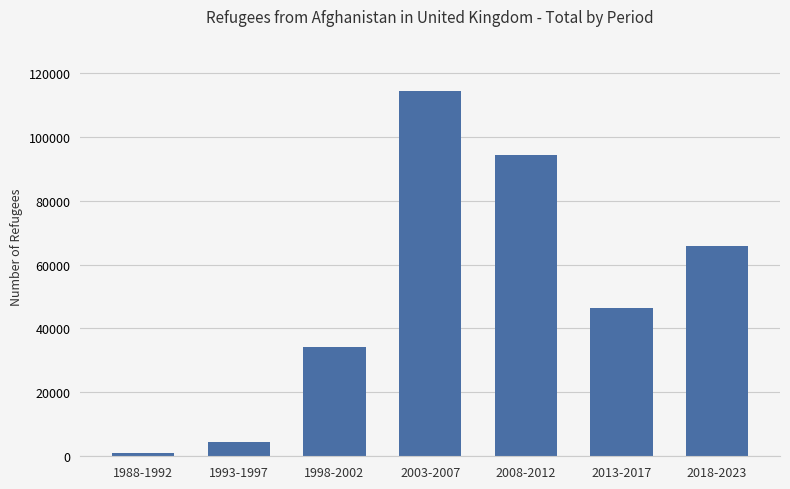

Count the number of categories in the chart.

7